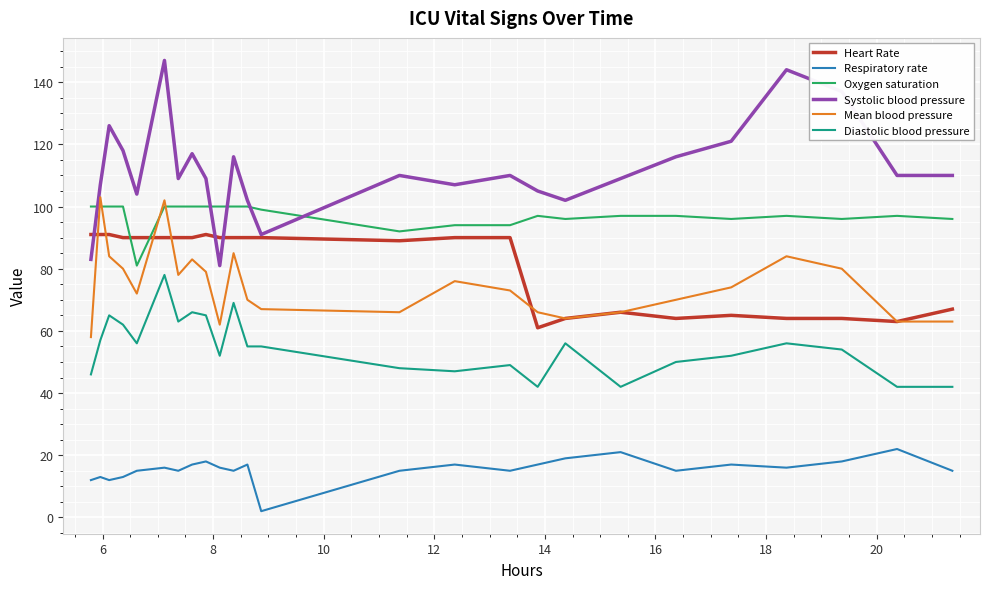

Does the chart display data point markers on the line(s)?

No